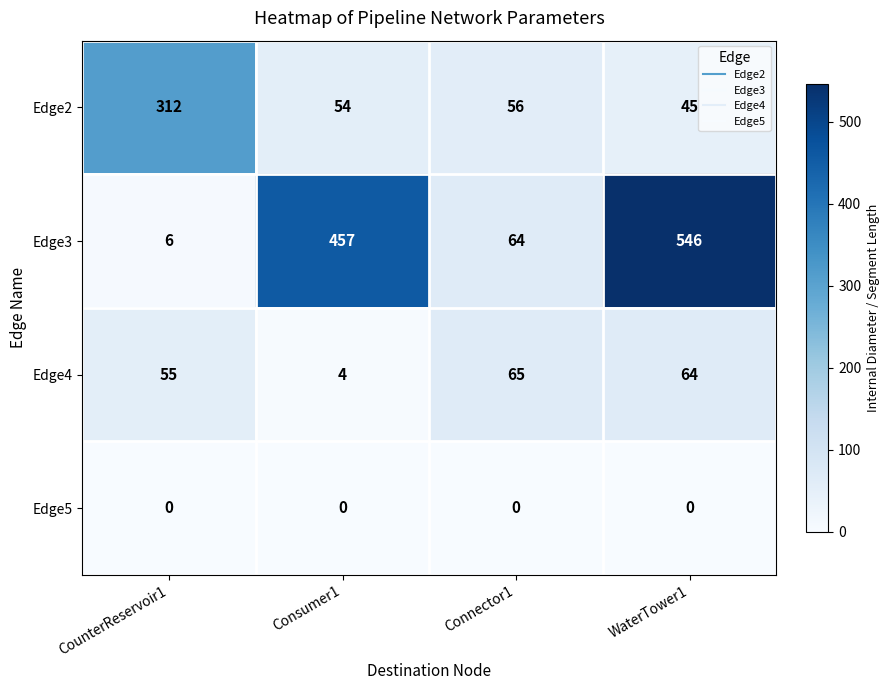

What is the total value across all series at Connector1?

185